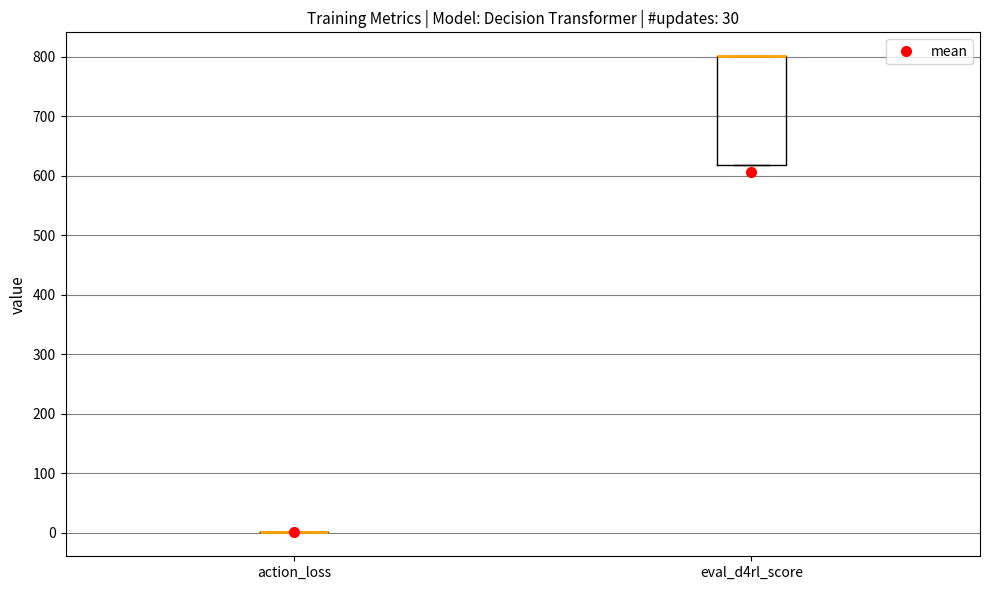

Where is the lower edge of the box for eval_d4rl_score on the y-axis? The values are not printed on the chart, so give them approximately, as read against the axis.

620